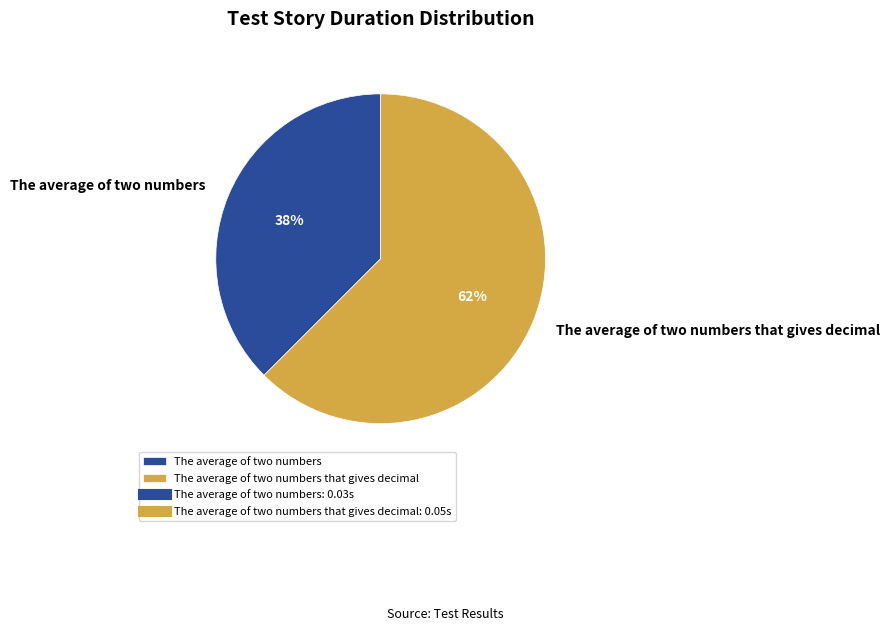

The The average of two numbers slice represents 38% of the pie. True or false?

True